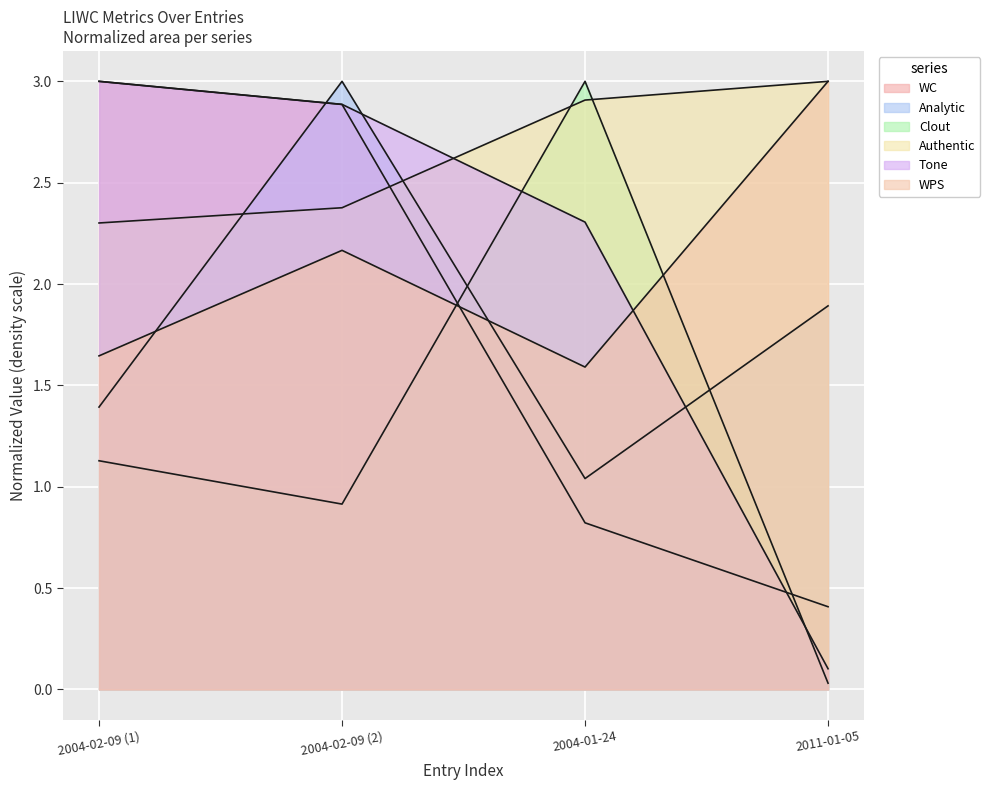

At how many categories does at least one series exceed 2?

4